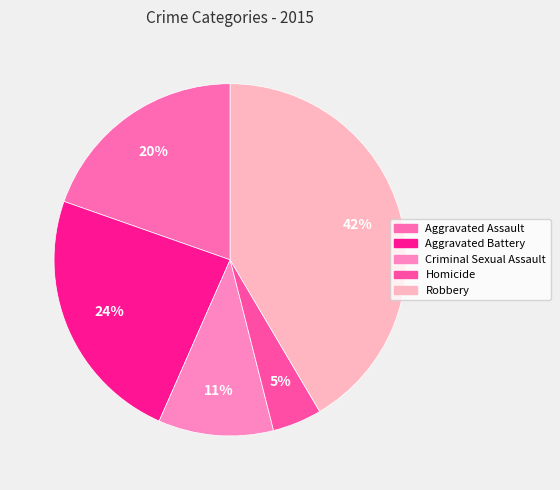

How many segments does this pie chart have?

5